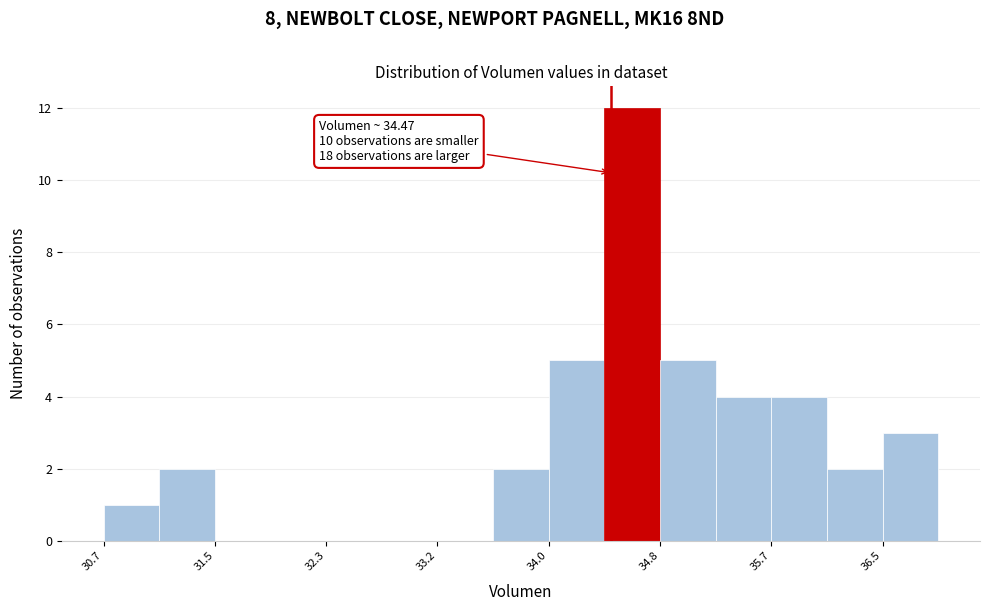

Which range on the x-axis has the tallest bar?

34.4 to 34.8